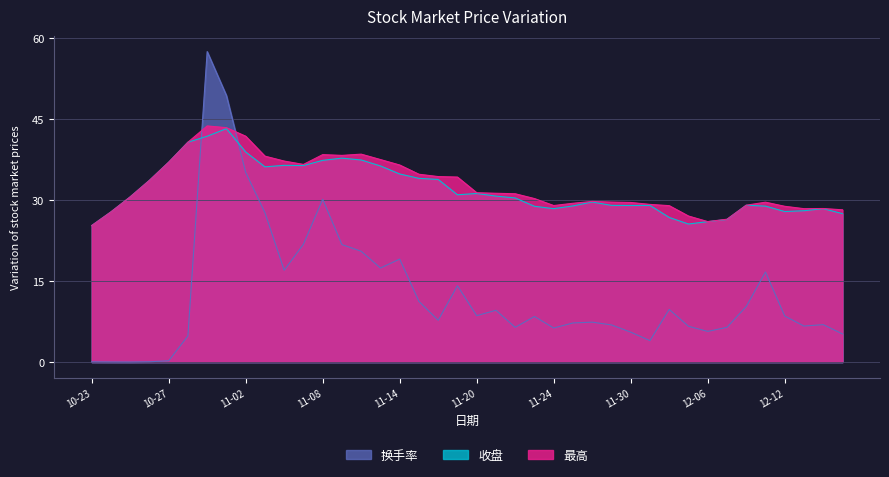

What is the lowest value of the 收盘 series?

25.3